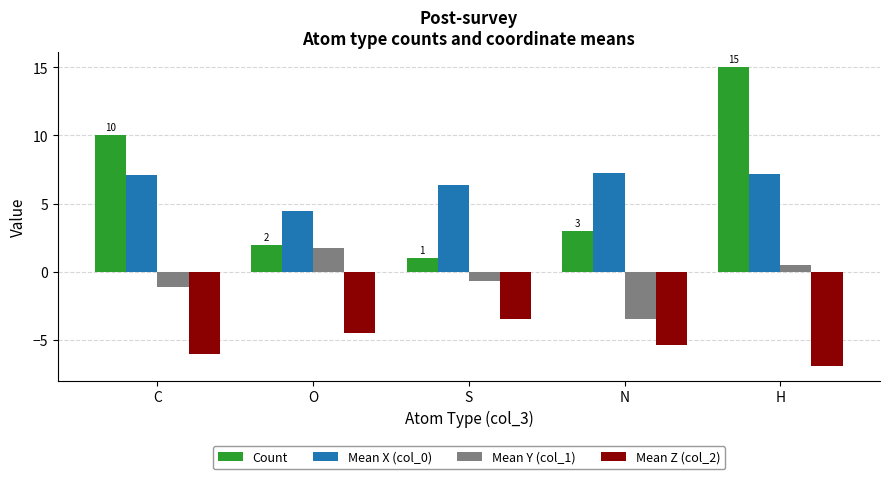

What is the total value across all series at C?

10.0